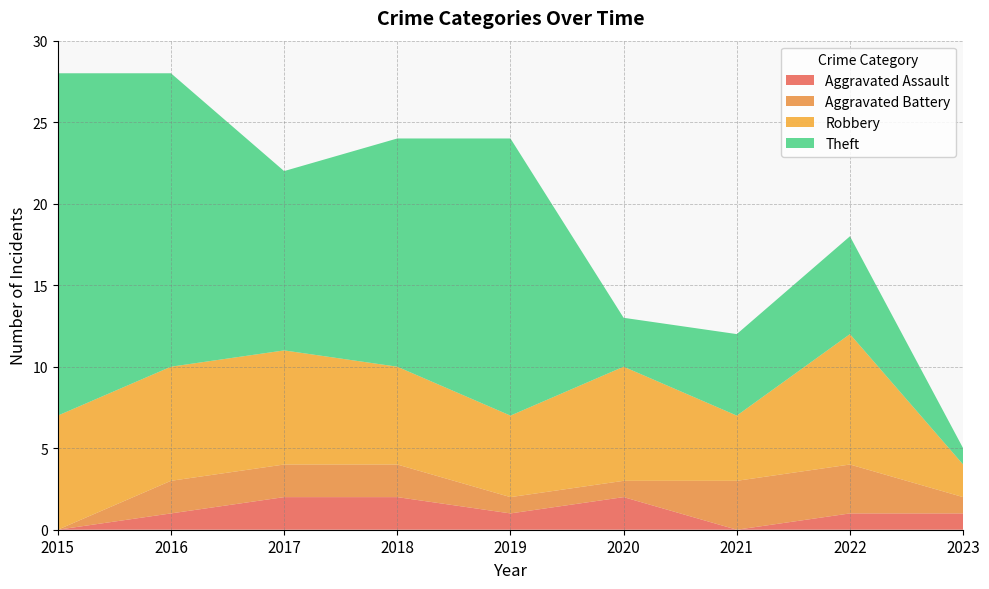

Reading left to right, list all the values displayed in this chart.

Aggravated Assault: 2015=0	2016=1	2017=2	2018=2	2019=1	2020=2	2021=0	2022=1	2023=1
Aggravated Battery: 2015=0	2016=2	2017=2	2018=2	2019=1	2020=1	2021=3	2022=3	2023=1
Robbery: 2015=7	2016=7	2017=7	2018=6	2019=5	2020=7	2021=4	2022=8	2023=2
Theft: 2015=21	2016=18	2017=11	2018=14	2019=17	2020=3	2021=5	2022=6	2023=1